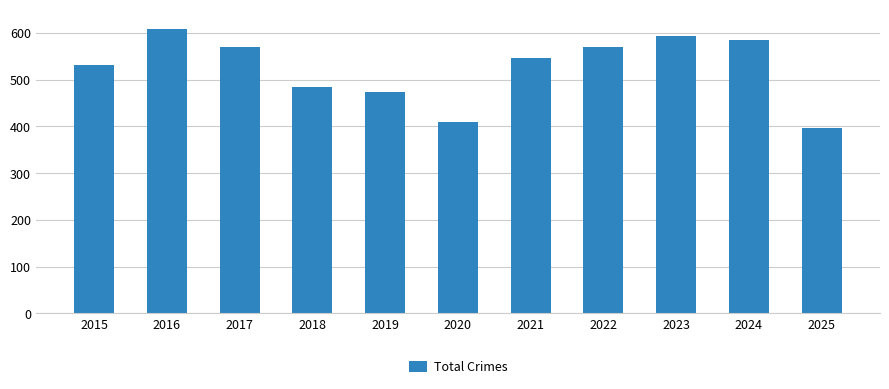

Reading left to right, what are all the values shown in this chart?

2015=531	2016=608	2017=569	2018=485	2019=474	2020=410	2021=546	2022=569	2023=594	2024=585	2025=397